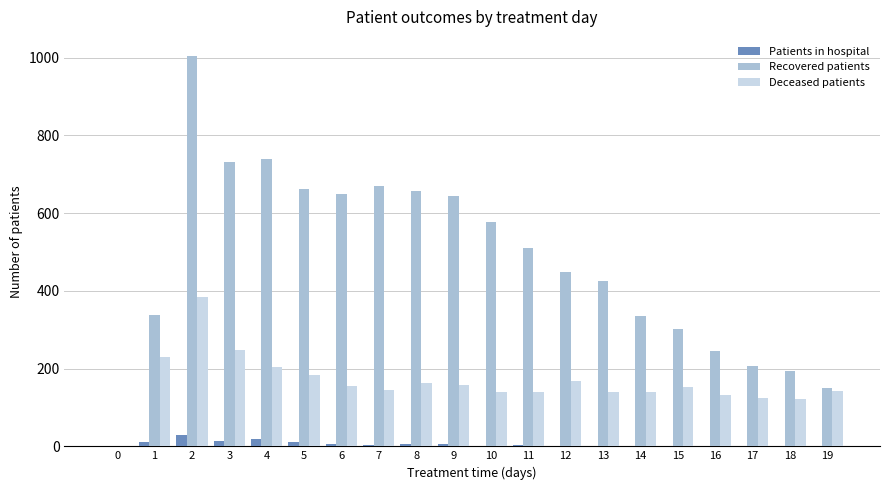

Is the value of Recovered patients at 8 greater than the value of Patients in hospital at 0?

Yes